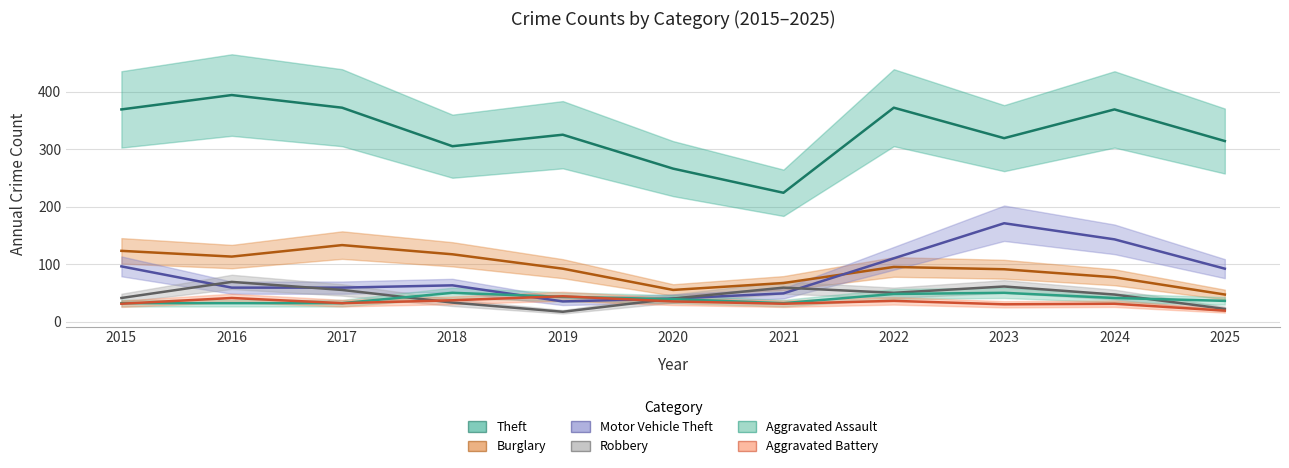

Does the chart have visible grid lines?

Yes